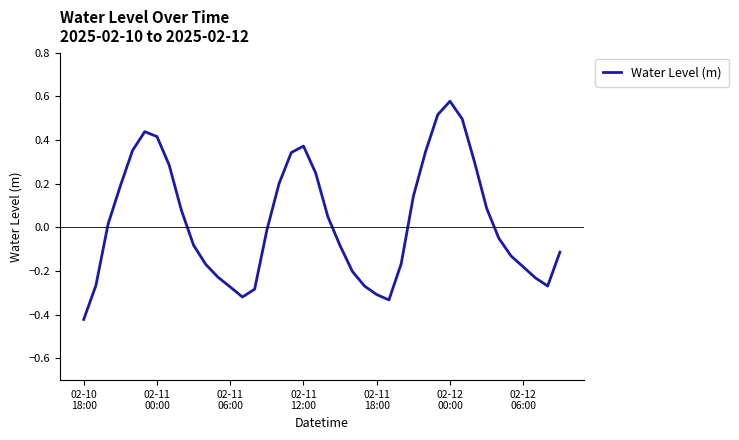

Does the chart display data point markers on the line(s)?

No